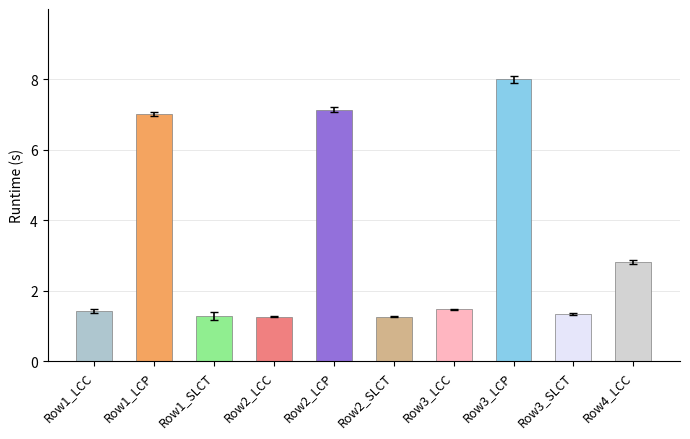

What is the difference between the maximum and minimum values?

6.7